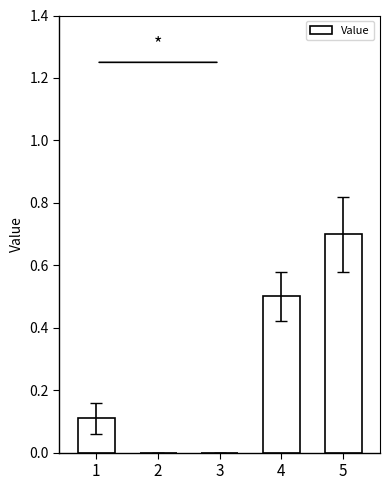

Is it true that the value at 3 is 0.0?

True